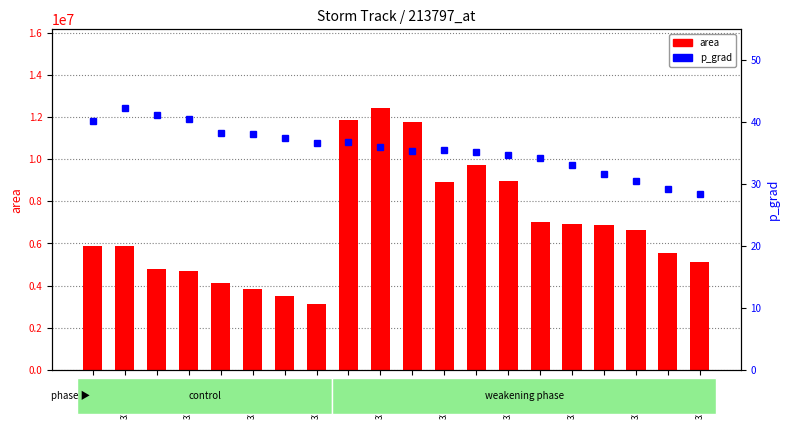

The value of area at 33508.875 is 5163252.1. True or false?

False